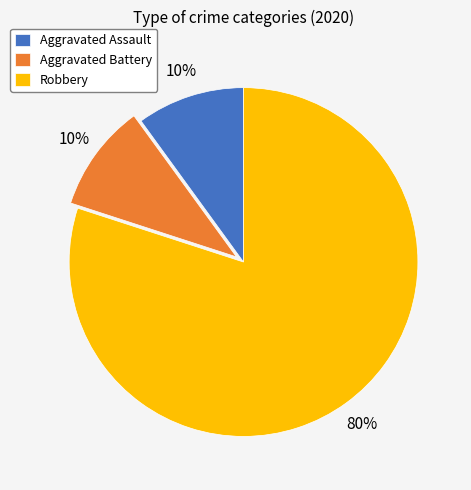

Which category has the biggest portion of the pie?

Robbery